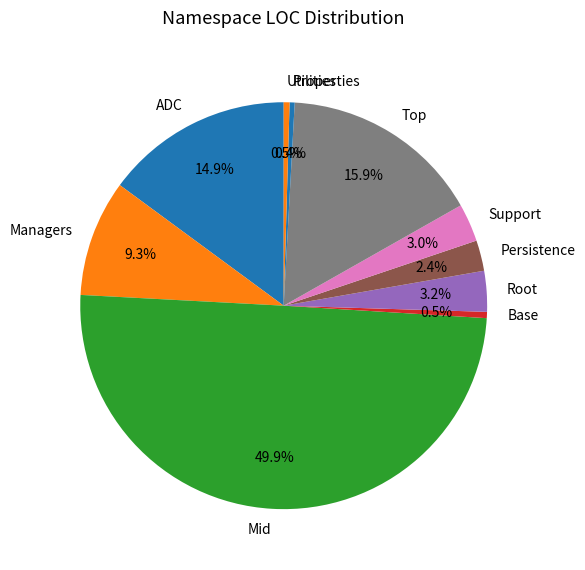

Is Persistence the majority of the pie?

No